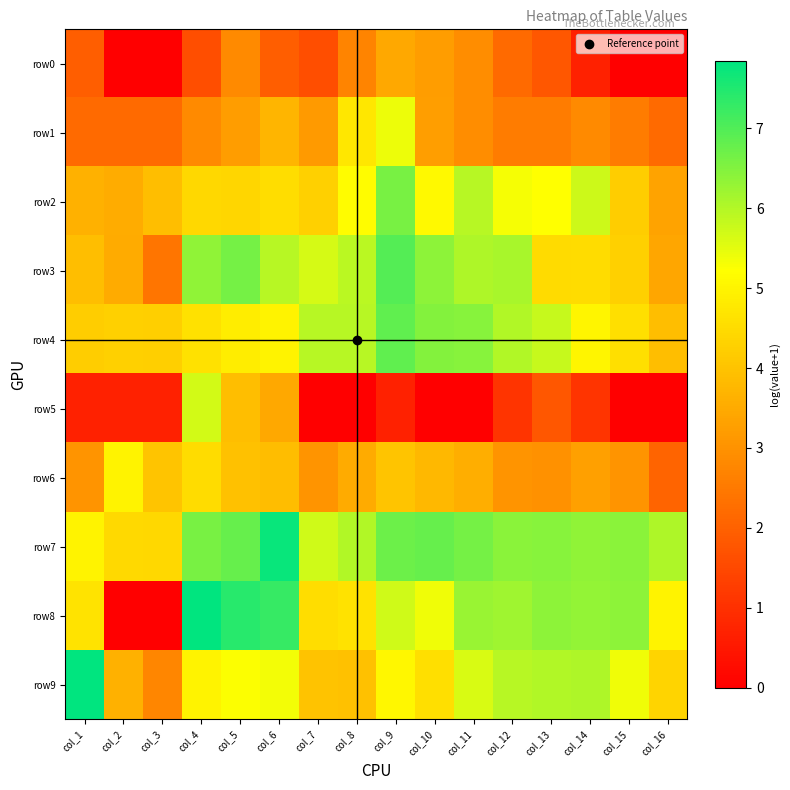

Between col_7 and col_11, which is larger?

col_11